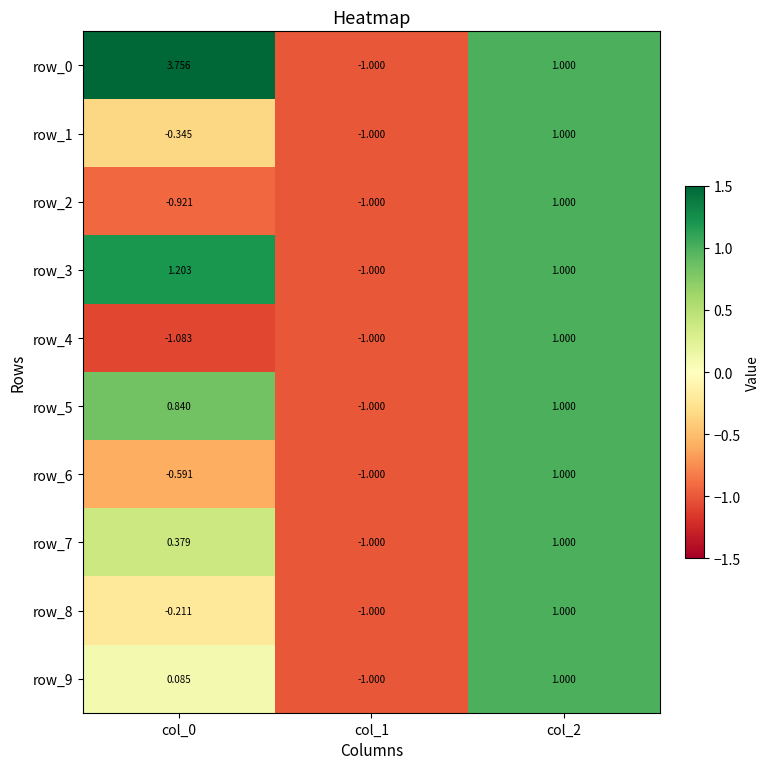

True or false: row_4 has a value of -0.5 at col_0.

False